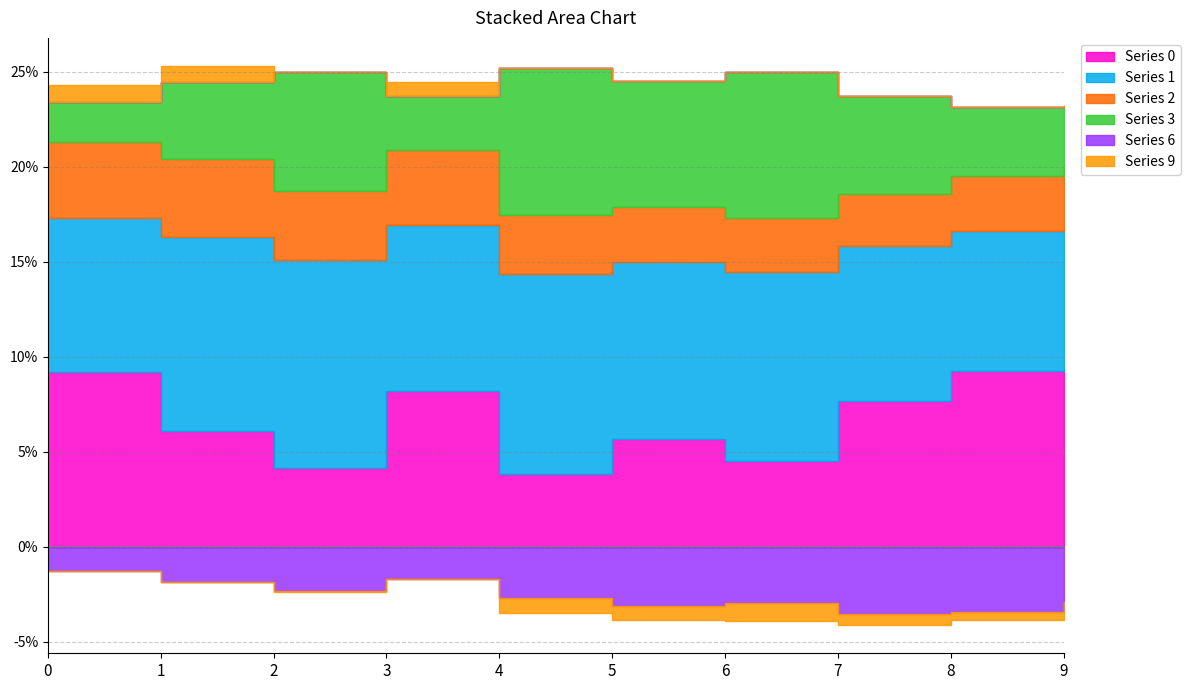

True or false: 0 has a value of 0.1 at 7.

True